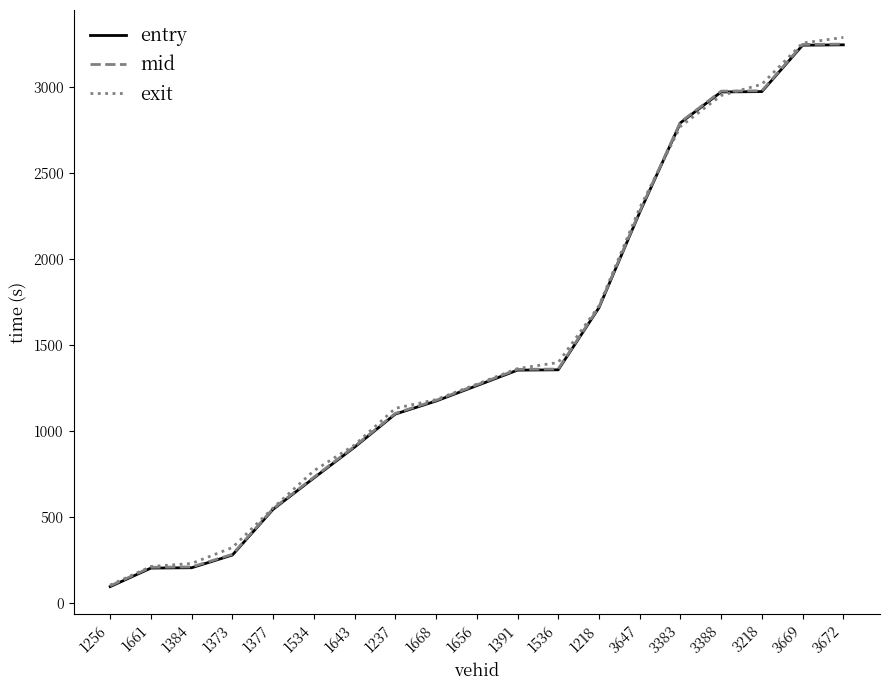

Between 1384 and 1643, which series saw the biggest shift?

entry